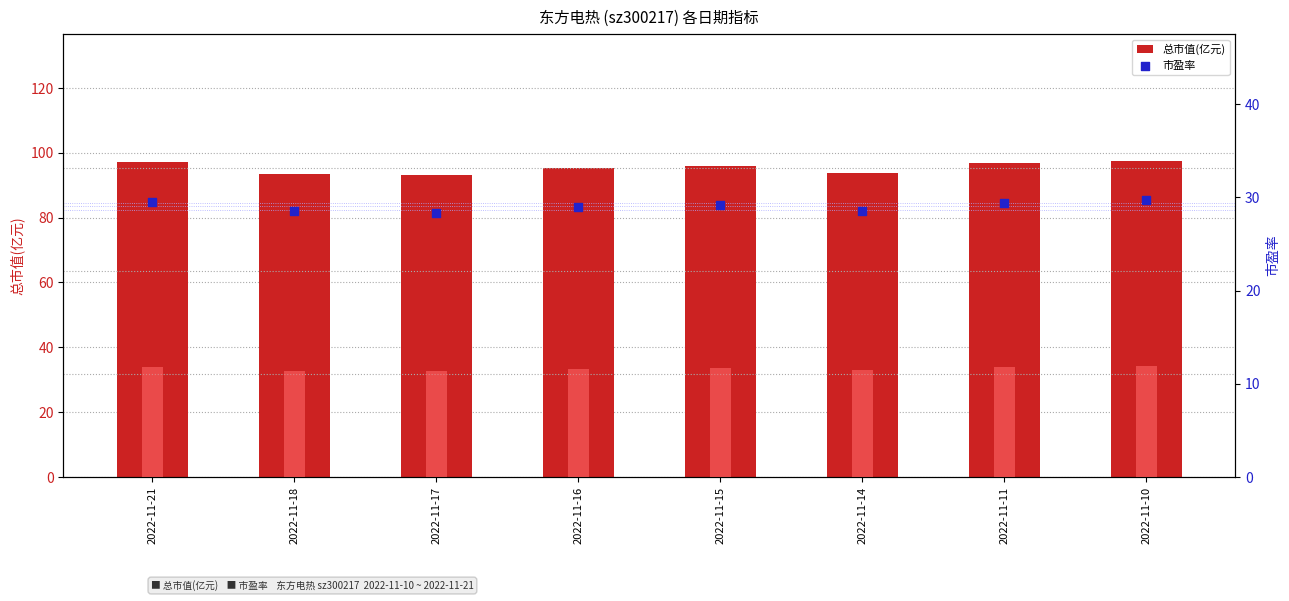

Which series has the largest total across all categories?

总市值(亿元)